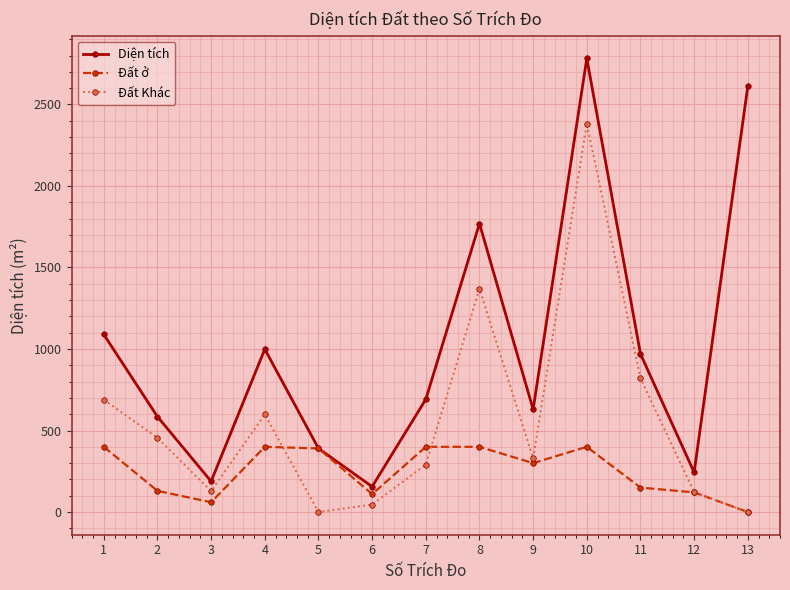

At 3, list the series in order from smallest to largest.

Đất ở, Đất Khác, Diện tích